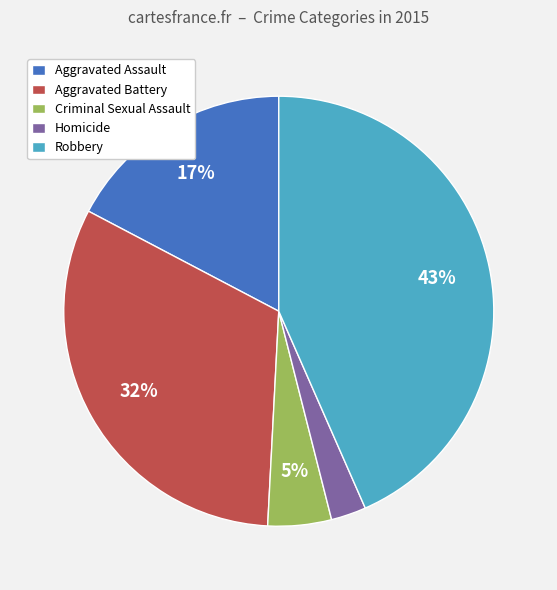

Rank the categories by value from highest to lowest.

Robbery, Aggravated Battery, Aggravated Assault, Criminal Sexual Assault, Homicide